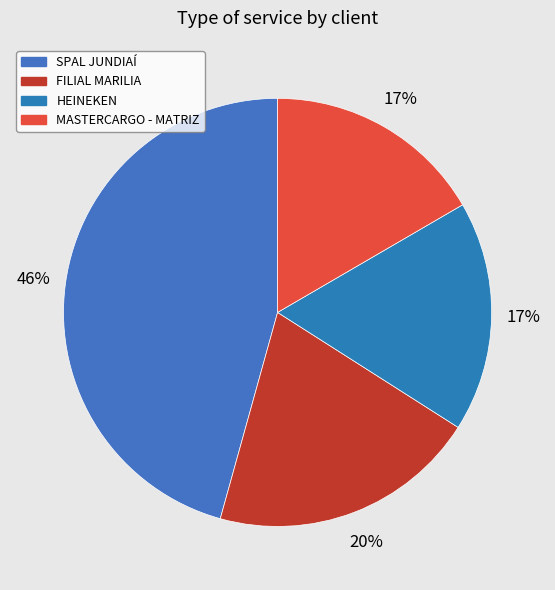

The HEINEKEN slice represents 24% of the pie. True or false?

False